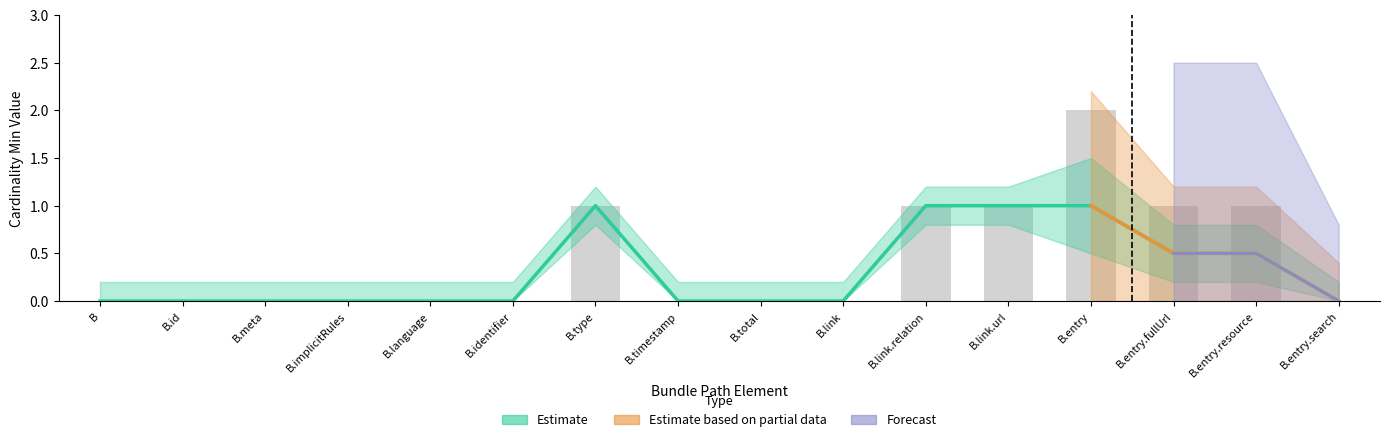

How many bars are there in total?

16